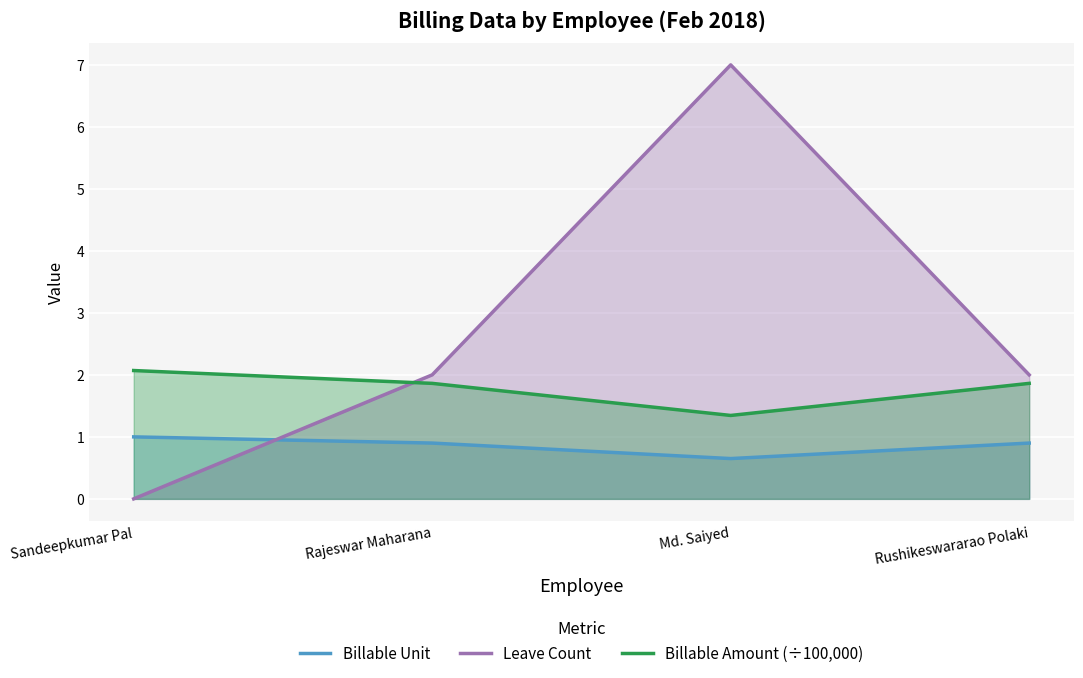

At which category is the sum across all series the highest?

Md. Saiyed